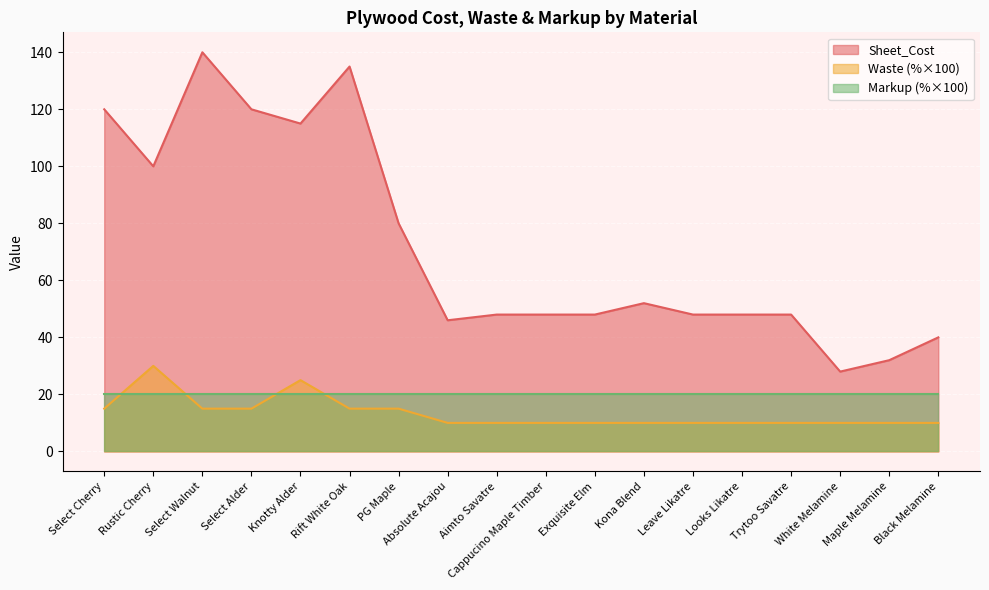

True or false: Sheet_Cost has more than 1 interior local peaks.

True